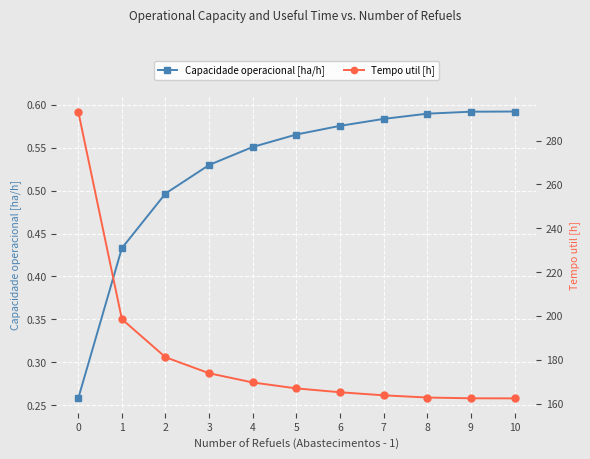

Reading left to right, transcribe all the data shown in this chart.

Capacidade operacional [ha/h]: 0.3	0.4	0.5	0.5	0.6	0.6	0.6	0.6	0.6	0.6	0.6
Tempo util [h]: 293.3	198.6	181.2	173.8	169.6	166.9	165.2	163.8	162.8	162.4	162.4